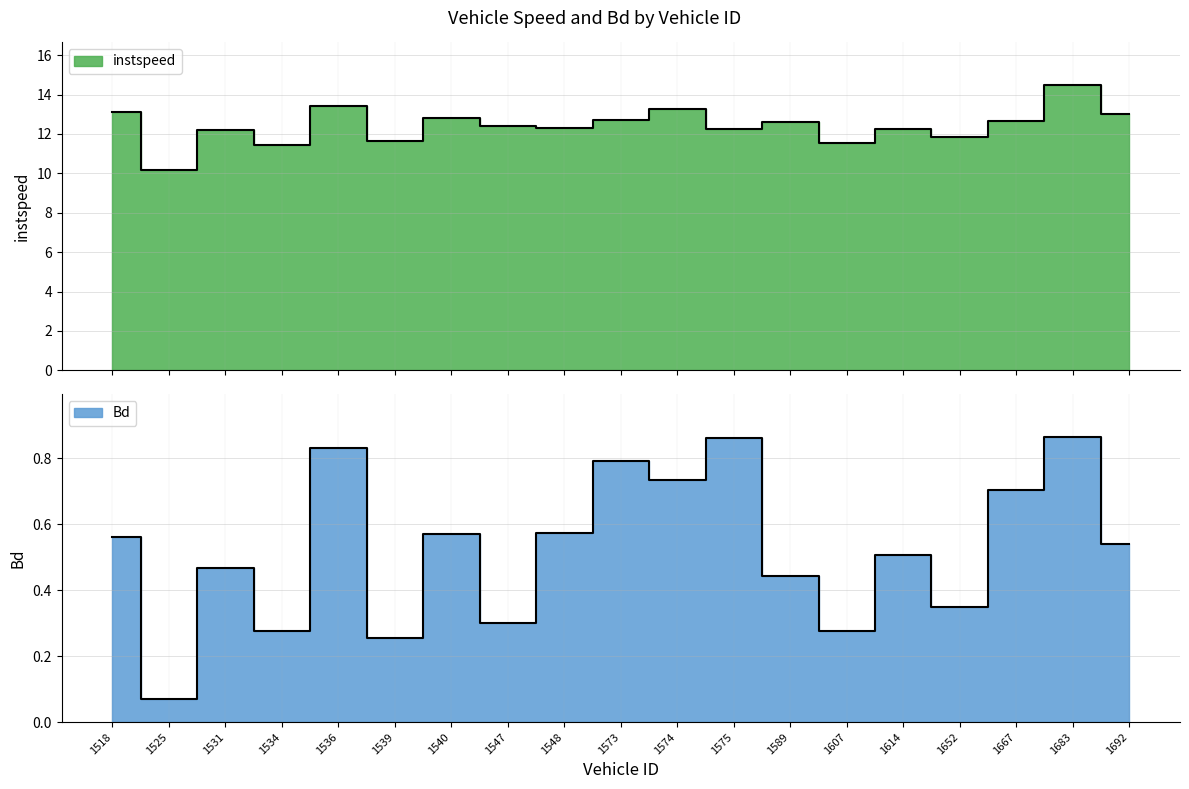

True or false: Bd and instspeed cross at least once.

False